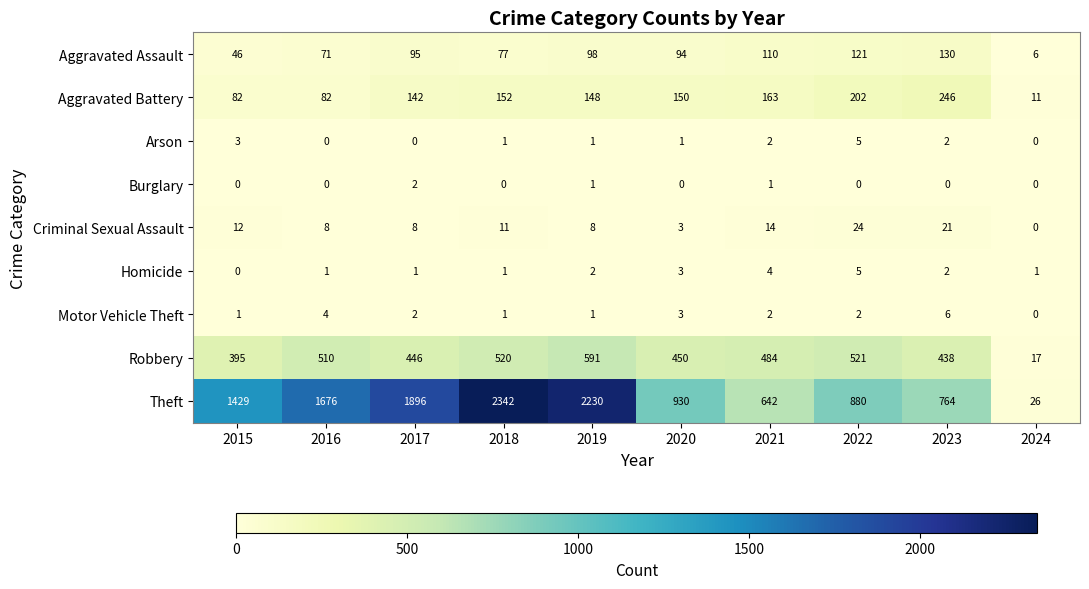

What is the difference between the maximum and minimum values in the Aggravated Battery series?

235